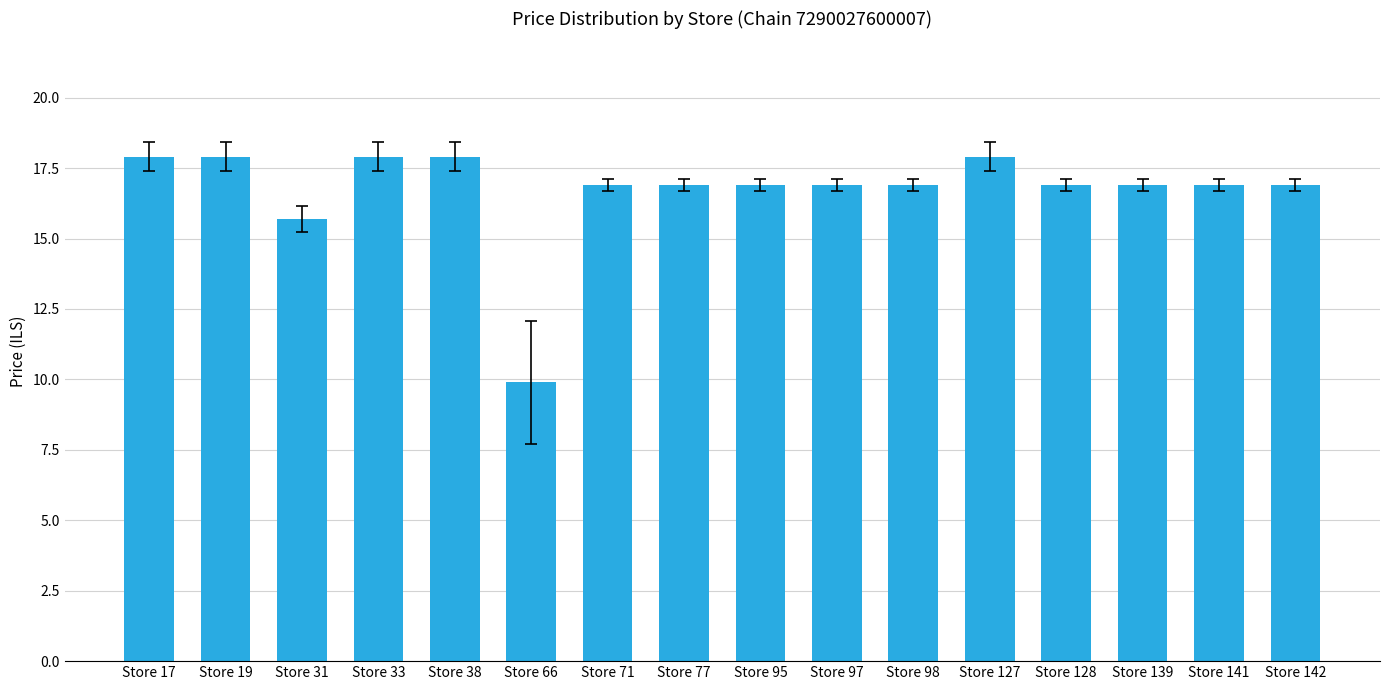

What is the value of the 10th bar from the left?

16.9